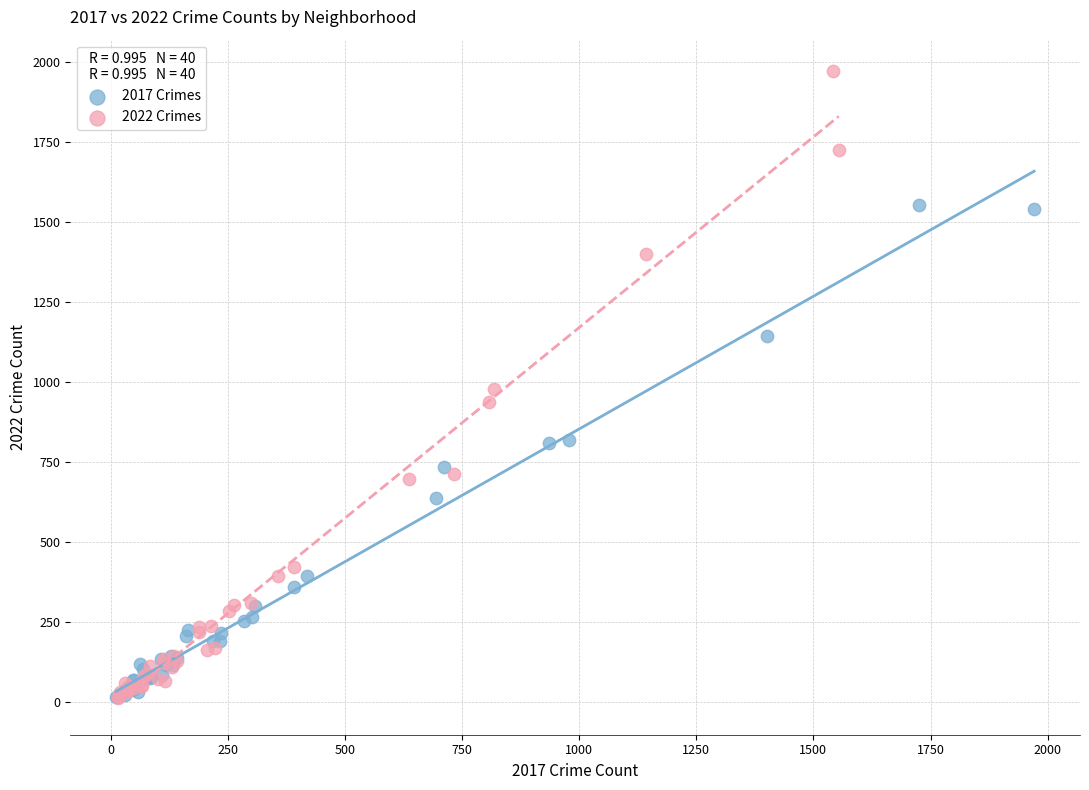

Which series reaches the maximum Y coordinate?

2022 Crimes